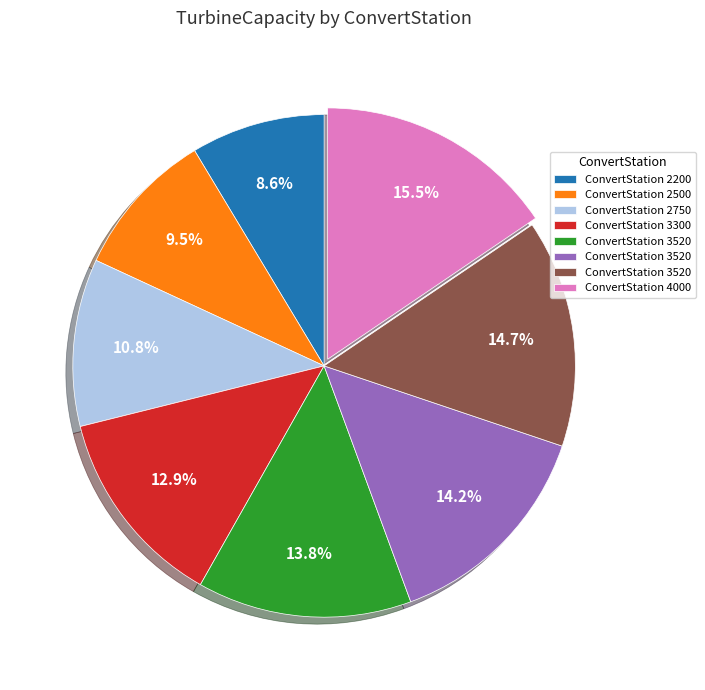

Is there a majority slice in this chart?

No